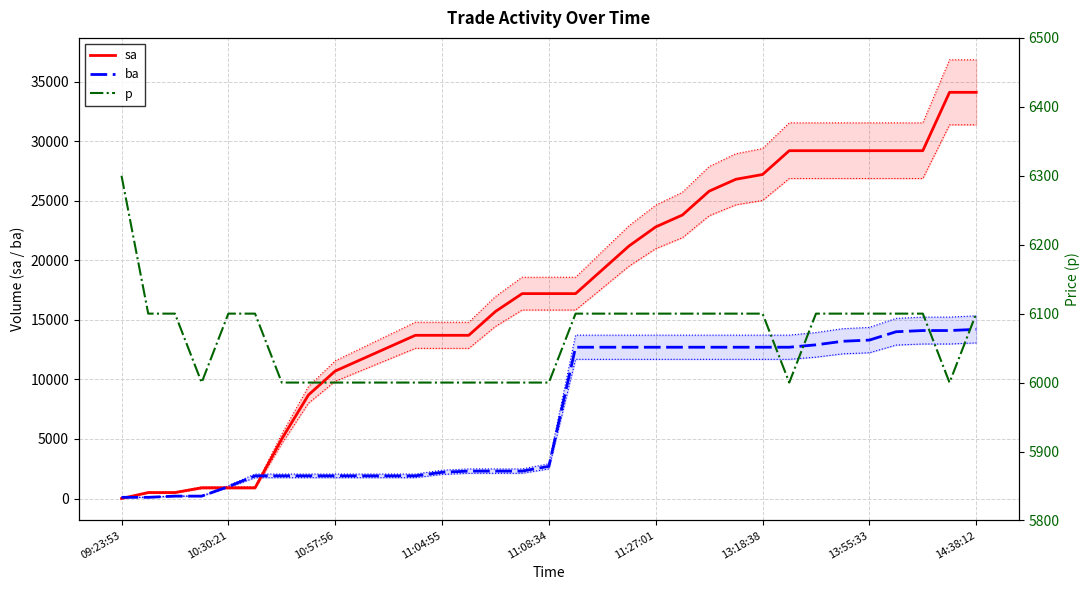

What is the maximum value for ba?

14200